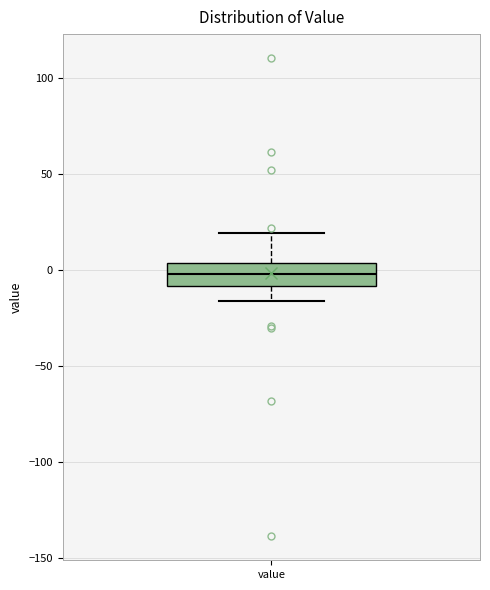

Read this box plot against the y-axis: the position of the median line, the range covered by the box, and the ends of both whiskers. The values are not printed on the chart, so give them approximately, as read against the axis.

median 0, box -10 to 5, whiskers -15 to 20